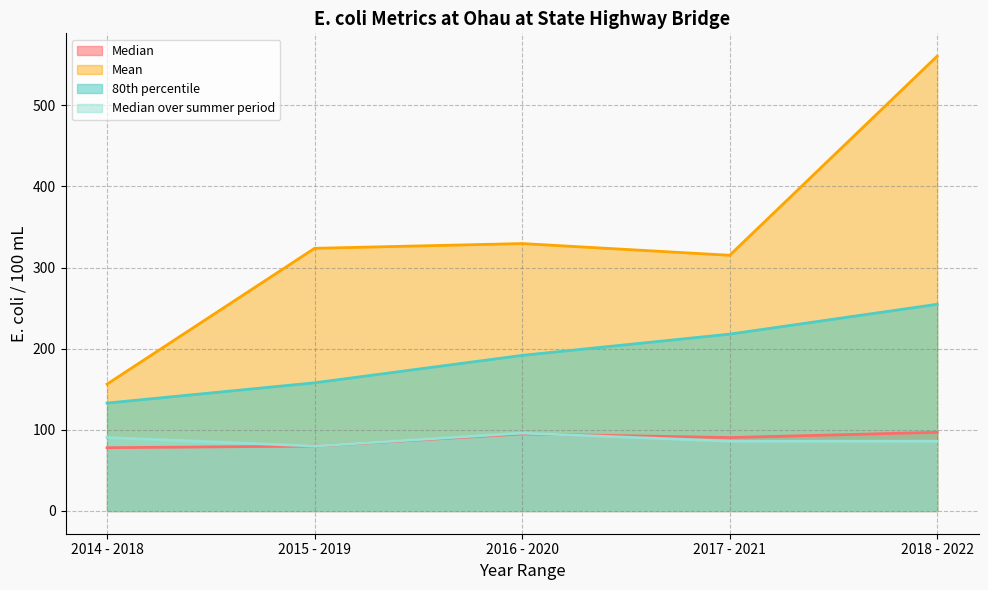

How many categories are shown in the chart?

5